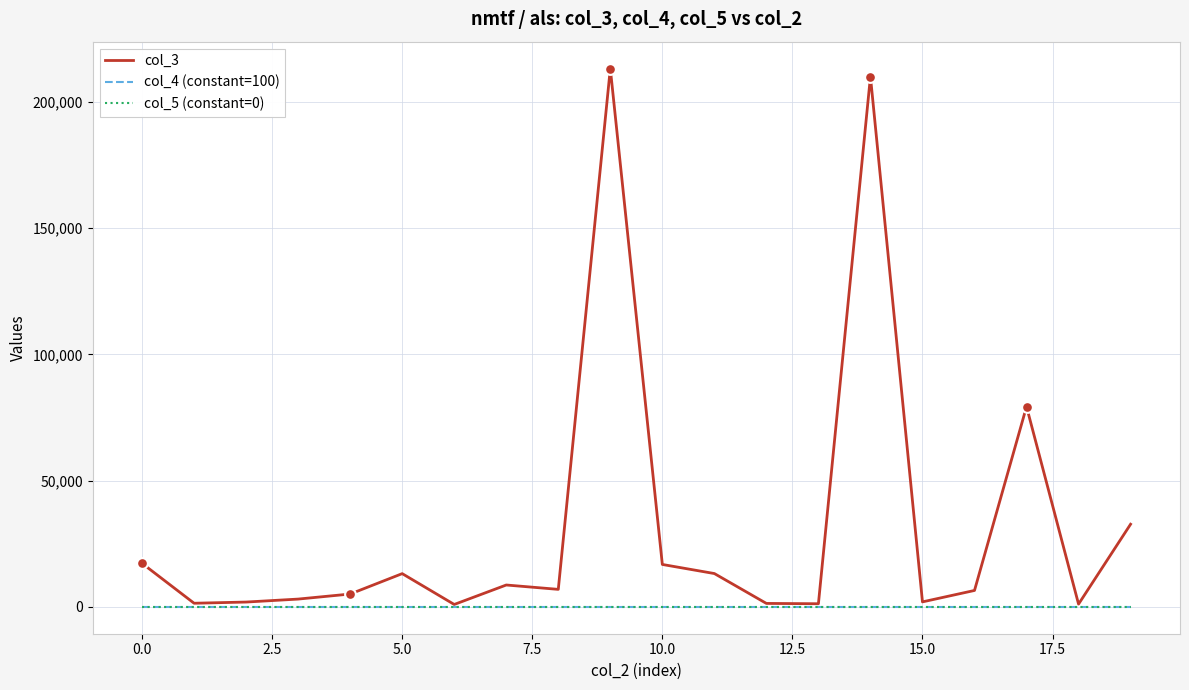

At how many categories does at least one series exceed 100314?

2